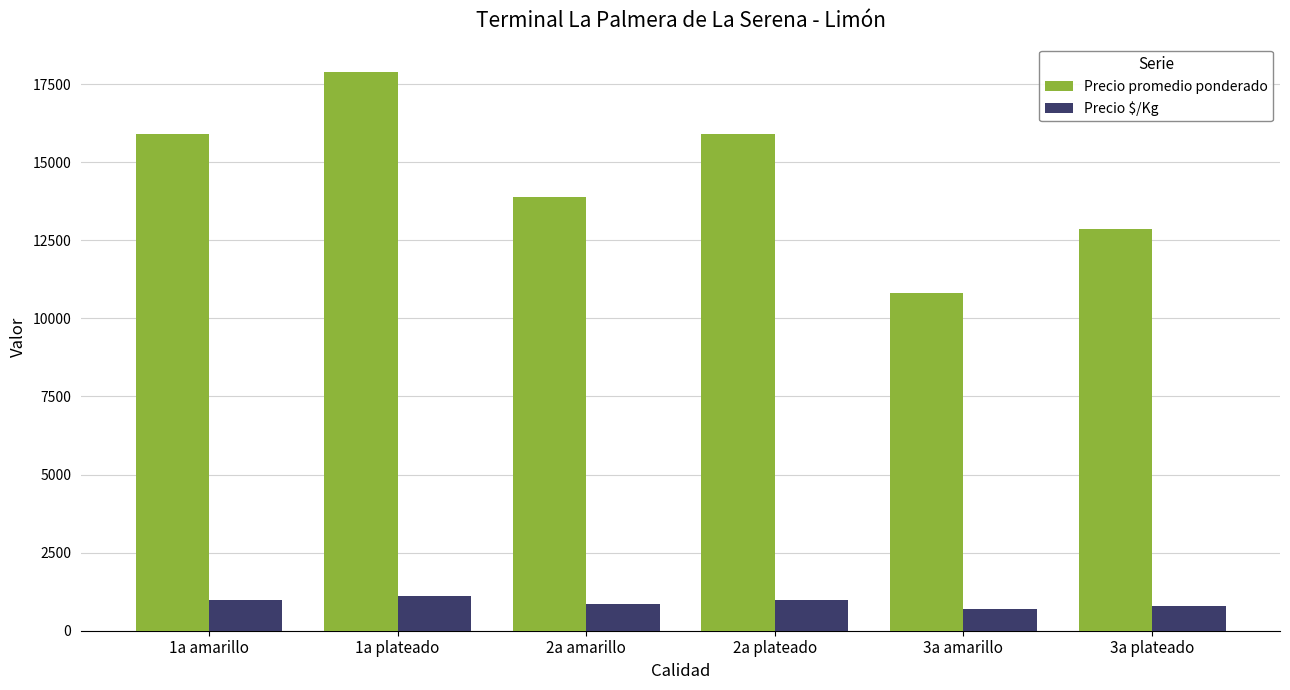

At how many categories does at least one series exceed 10695?

6